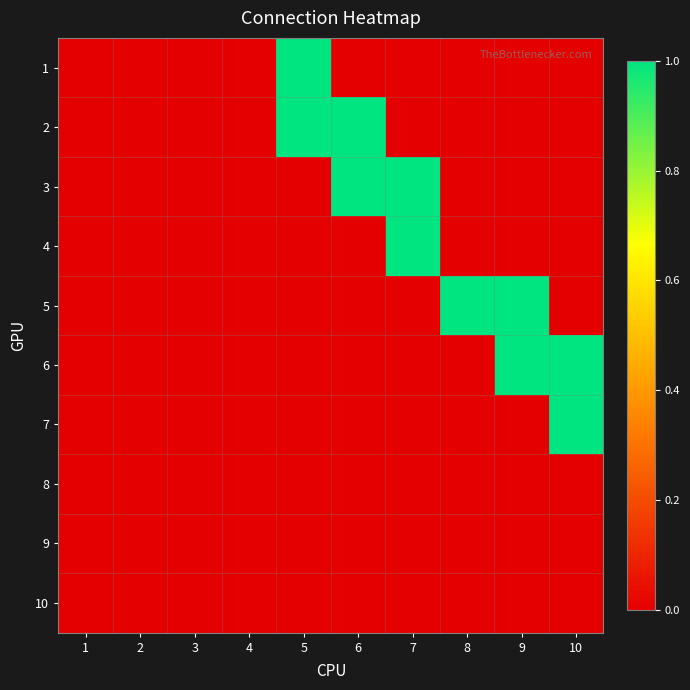

Reading left to right, transcribe all the data shown in this chart.

1: 1=0	2=0	3=0	4=0	5=1	6=0	7=0	8=0	9=0	10=0
2: 1=0	2=0	3=0	4=0	5=1	6=1	7=0	8=0	9=0	10=0
3: 1=0	2=0	3=0	4=0	5=0	6=1	7=1	8=0	9=0	10=0
4: 1=0	2=0	3=0	4=0	5=0	6=0	7=1	8=0	9=0	10=0
5: 1=0	2=0	3=0	4=0	5=0	6=0	7=0	8=1	9=1	10=0
6: 1=0	2=0	3=0	4=0	5=0	6=0	7=0	8=0	9=1	10=1
7: 1=0	2=0	3=0	4=0	5=0	6=0	7=0	8=0	9=0	10=1
8: 1=0	2=0	3=0	4=0	5=0	6=0	7=0	8=0	9=0	10=0
9: 1=0	2=0	3=0	4=0	5=0	6=0	7=0	8=0	9=0	10=0
10: 1=0	2=0	3=0	4=0	5=0	6=0	7=0	8=0	9=0	10=0